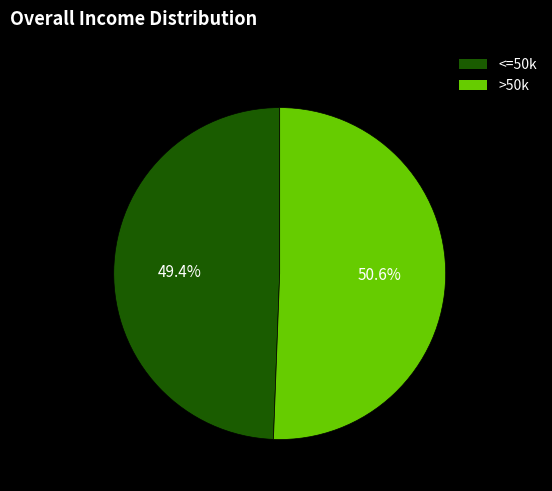

Does >50k represent more than half of the total?

Yes